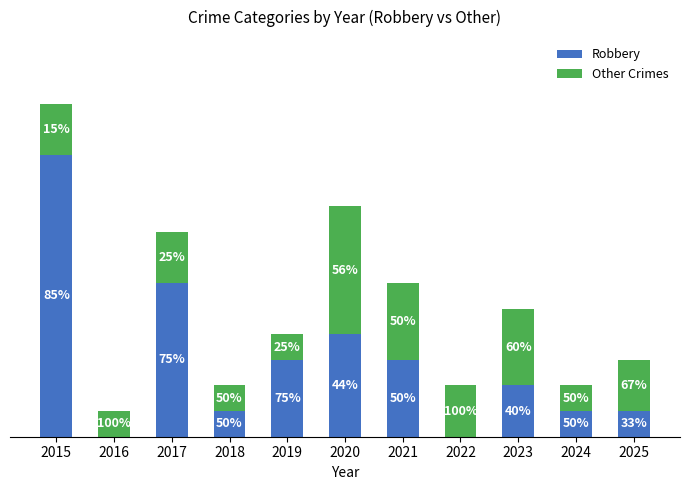

At how many categories does at least one series exceed 1?

8